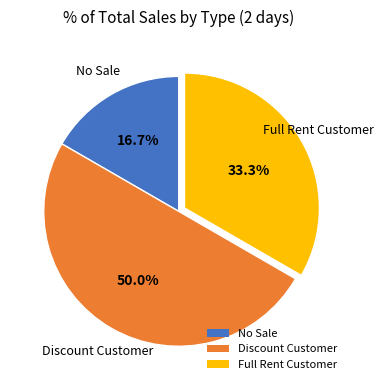

To the nearest percent, what percentage of the pie is No Sale?

17%